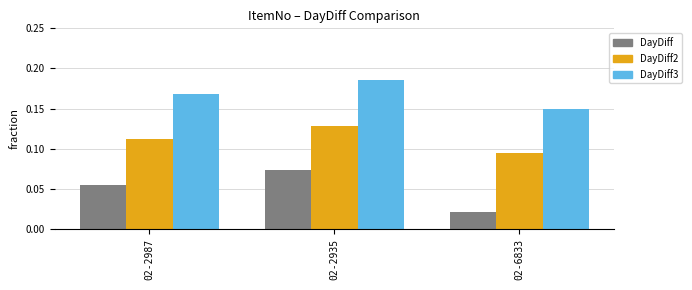

How many DayDiff3 values are between 0 and 1?

3